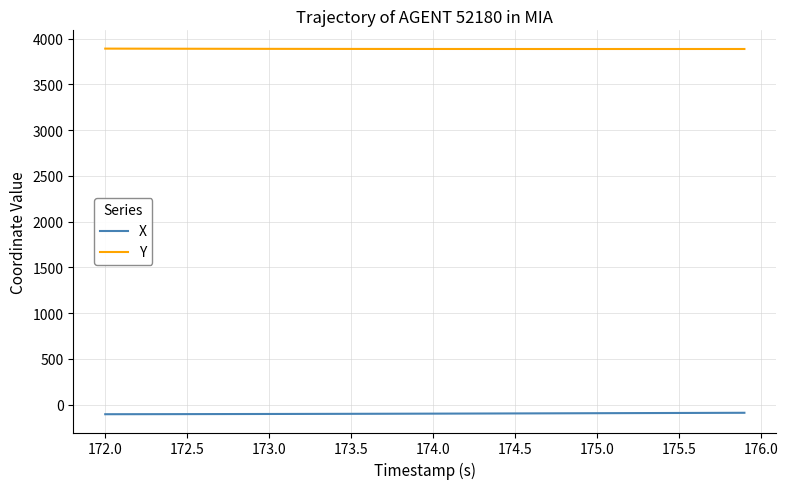

What is the smallest value displayed?

-105.1